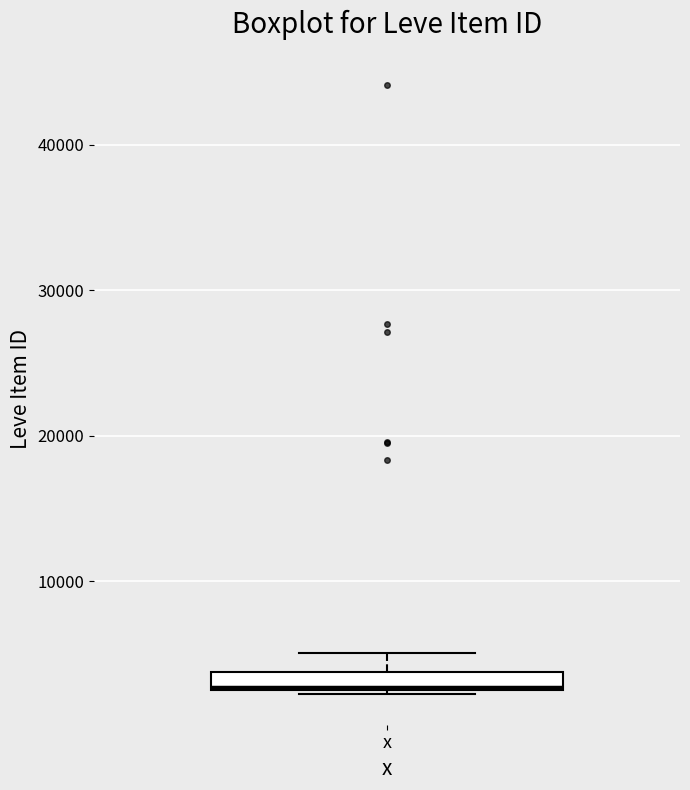

Where is the upper edge of the box for x on the y-axis? The values are not printed on the chart, so give them approximately, as read against the axis.

4000